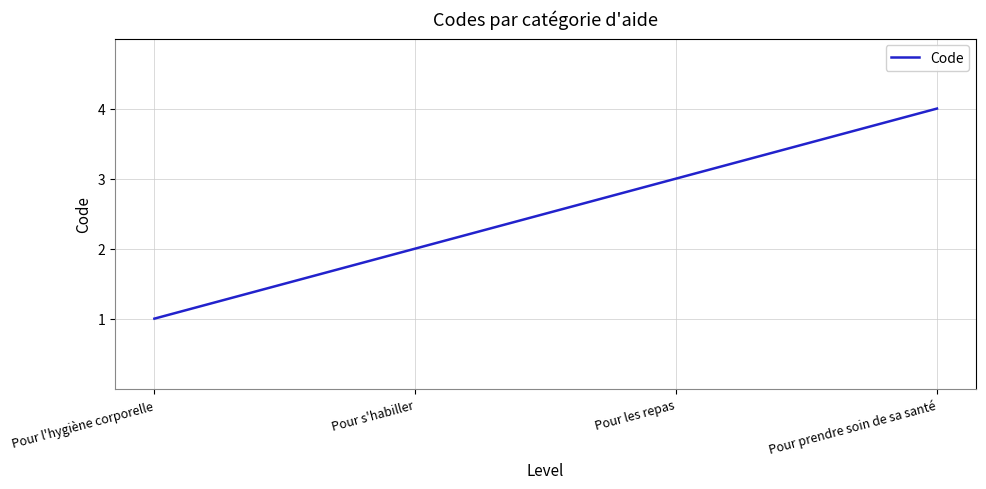

Reading left to right, extract all data points from this chart.

1	2	3	4